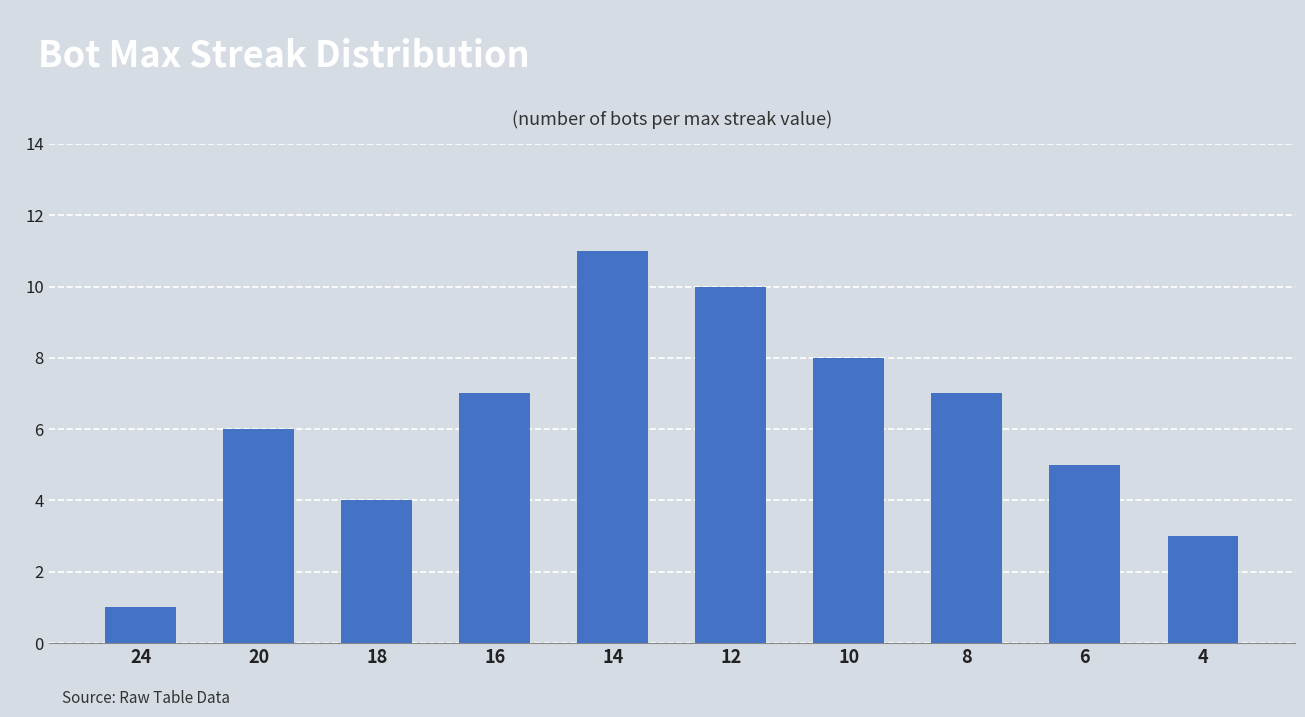

How many series are shown in this chart?

1